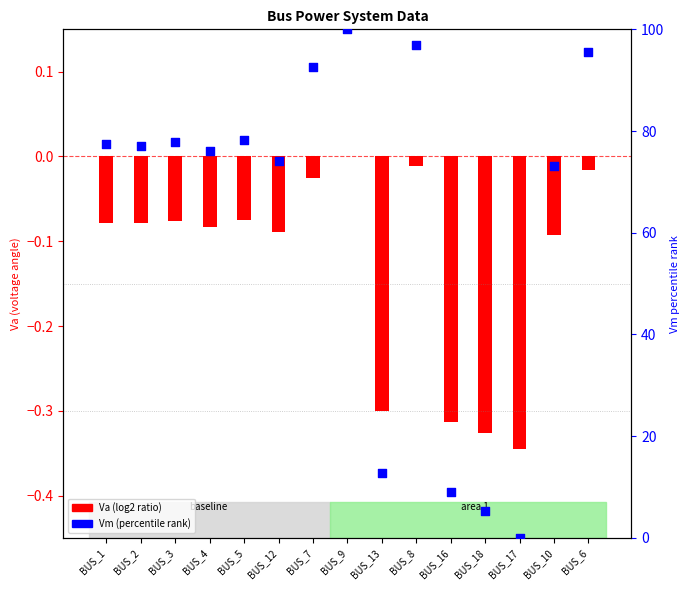

What is the ratio of the value at BUS_6 to the value at BUS_9?

1.0